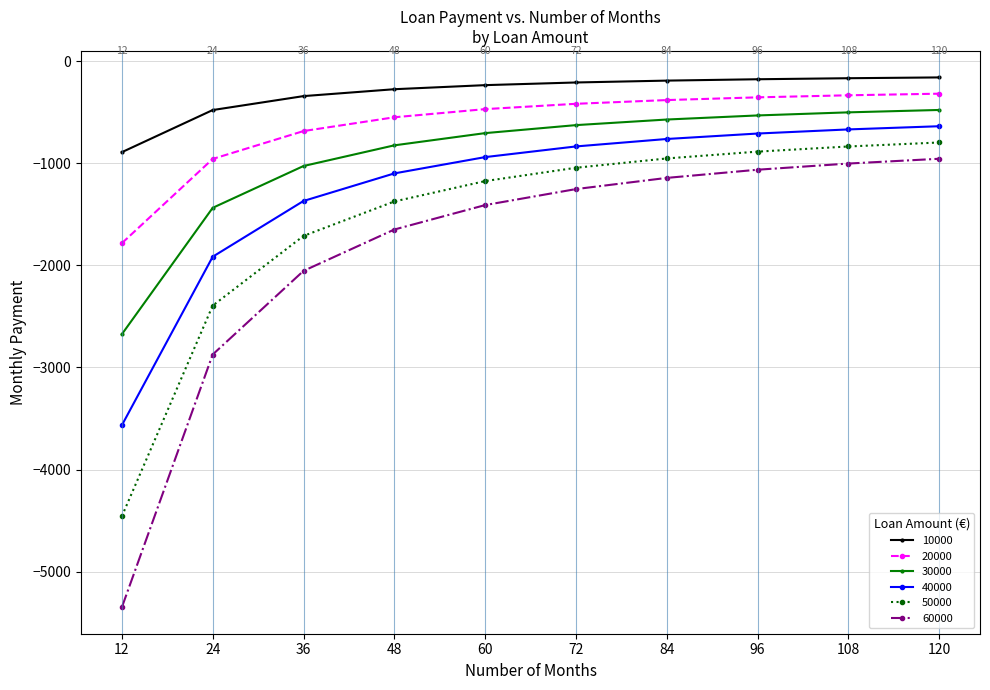

How many data points in 10000 are above -208?

4